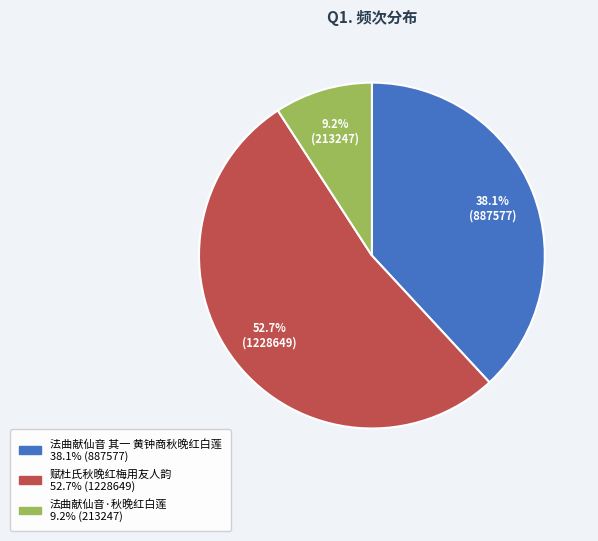

Which slice is the largest?

赋杜氏秋晚红梅用友人韵